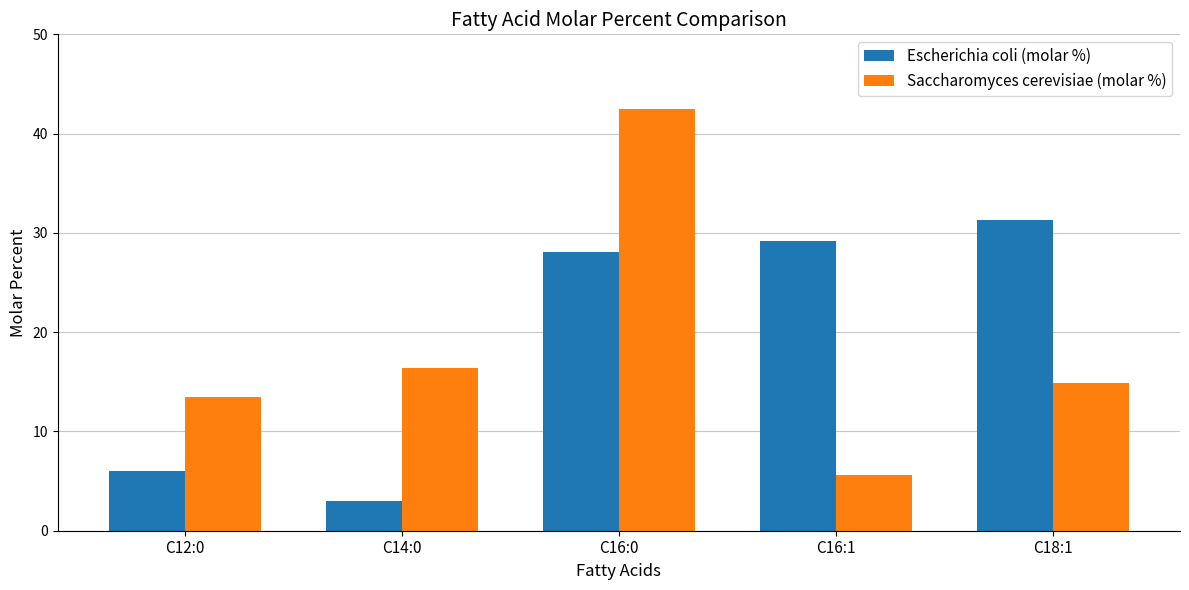

What is the highest value of the Escherichia coli (molar %) series?

31.3